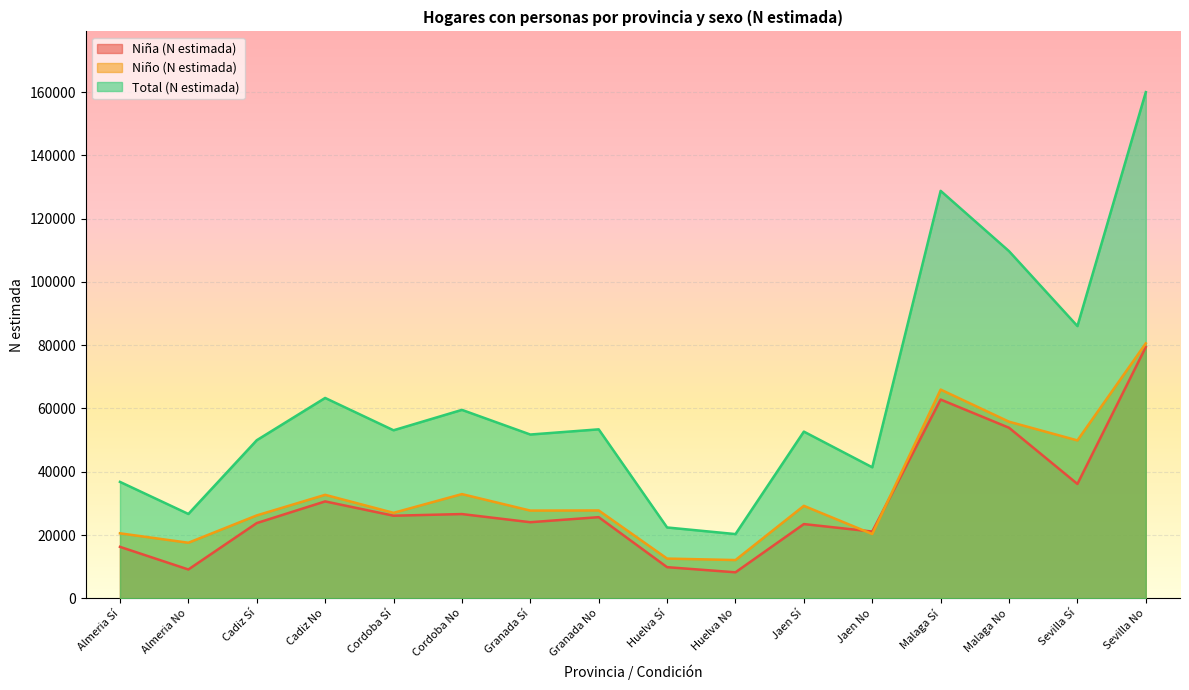

Reading left to right, list all the values displayed in this chart.

Niña (N estimada): 16257	9100	23768	30618	26095	26618	24041	25639	9834	8209	23454	21088	62810	53894	36135	79404
Niño (N estimada): 20530	17550	26189	32697	27006	32928	27715	27757	12547	12083	29223	20310	65966	55811	49897	80571
Total (N estimada): 36788	26650	49957	63315	53100	59547	51756	53396	22381	20292	52677	41398	128775	109705	86032	159975